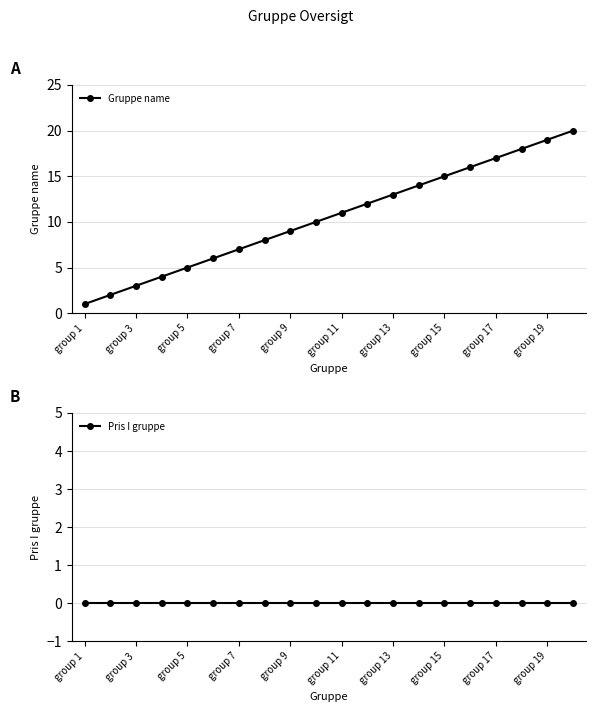

Is it true that Gruppe name equals 11 at group 11?

True